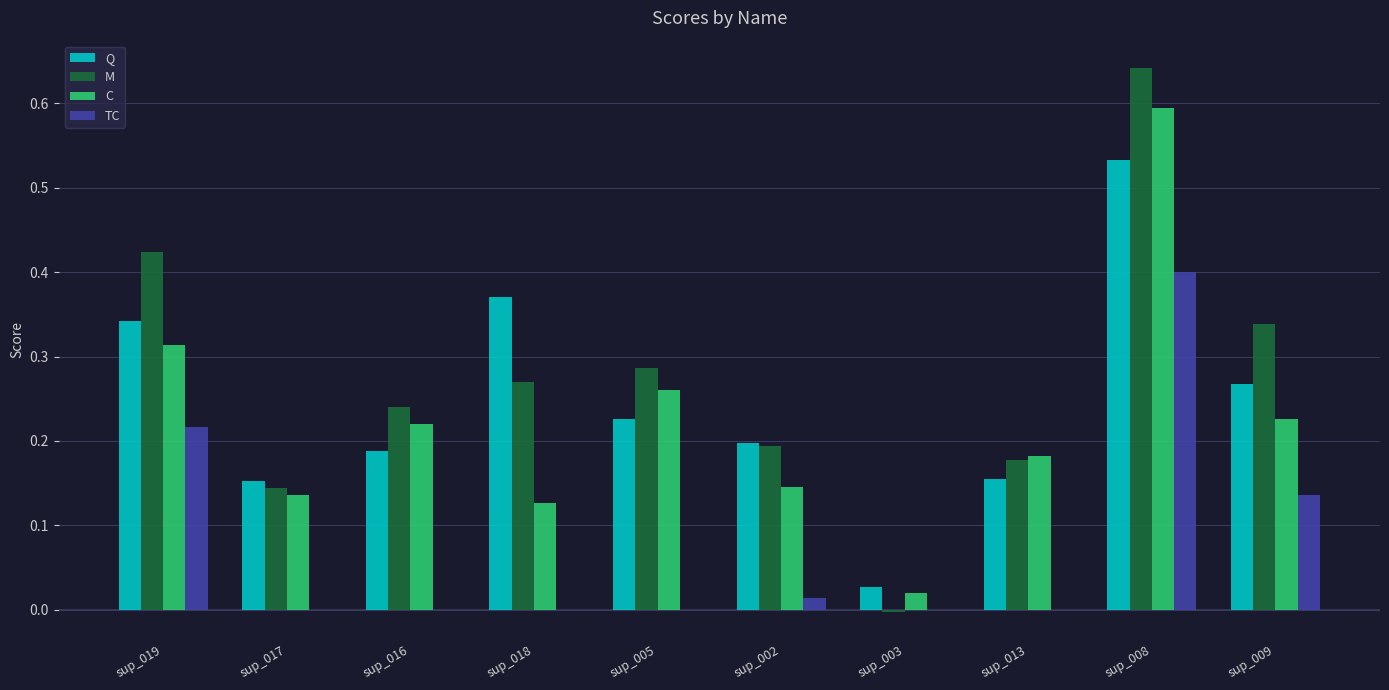

At which category is the sum across all series the highest?

sup_008